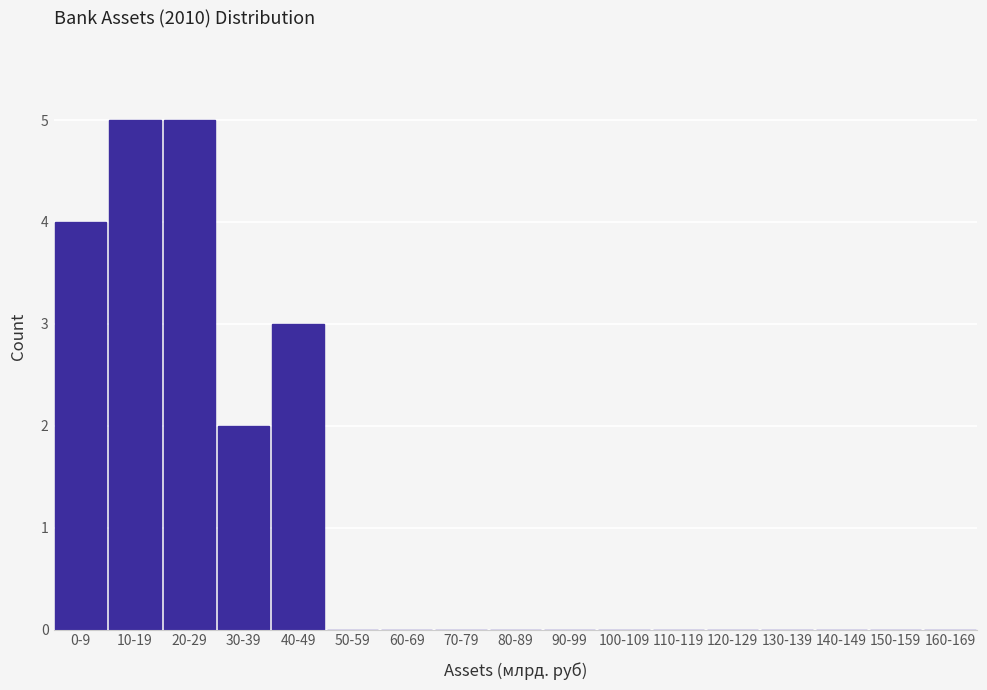

Reading left to right, what are all the values shown in this chart?

0-9=4	10-19=5	20-29=5	30-39=2	40-49=3	50-59=0	60-69=0	70-79=0	80-89=0	90-99=0	100-109=0	110-119=0	120-129=0	130-139=0	140-149=0	150-159=0	160-169=0